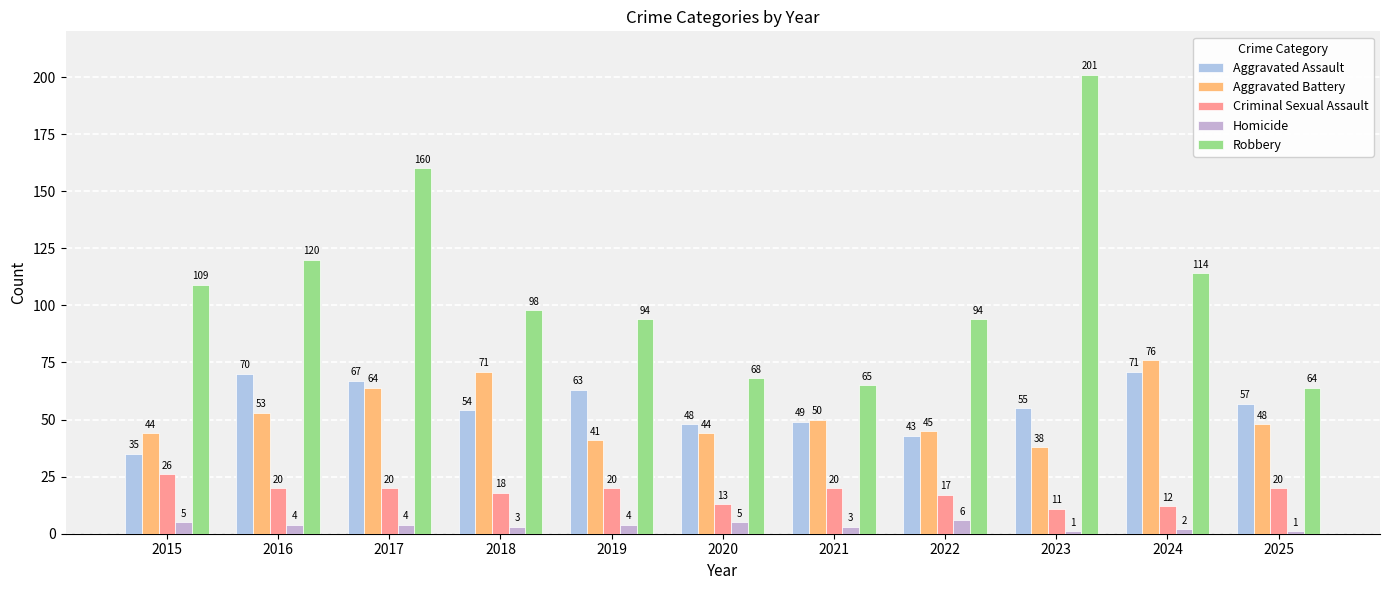

How many groups of bars are there?

11